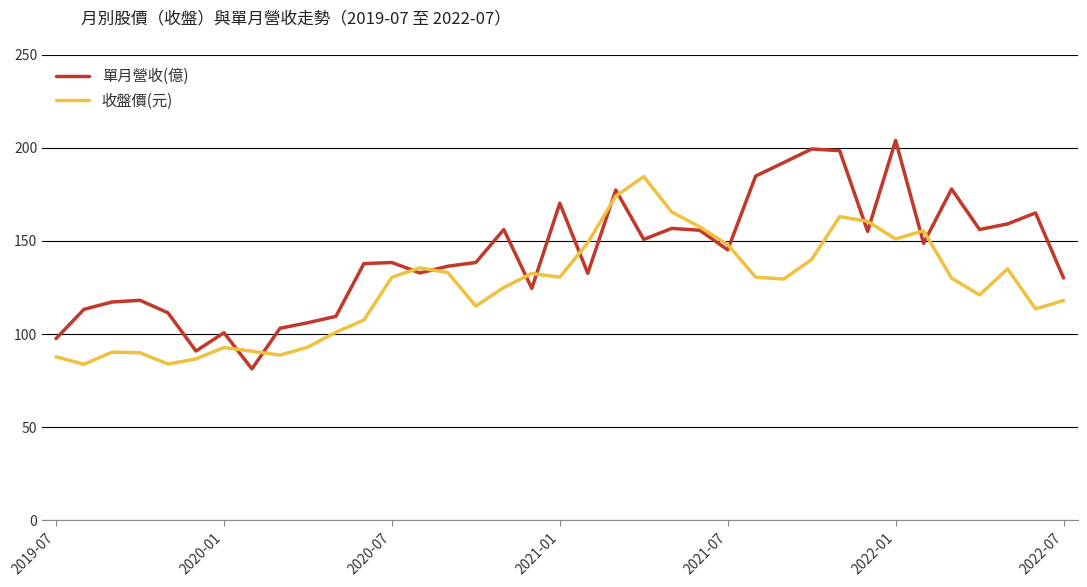

Which series has the largest range (max minus min)?

單月營收(億)